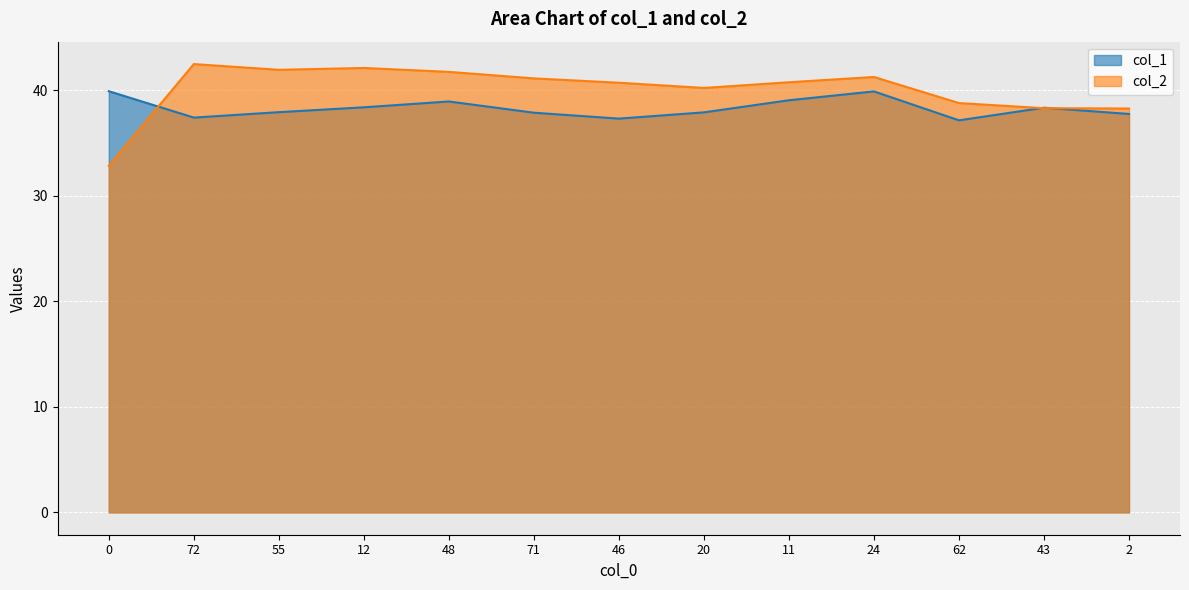

What is the sum of the col_2 values at 46 and 48?

82.5